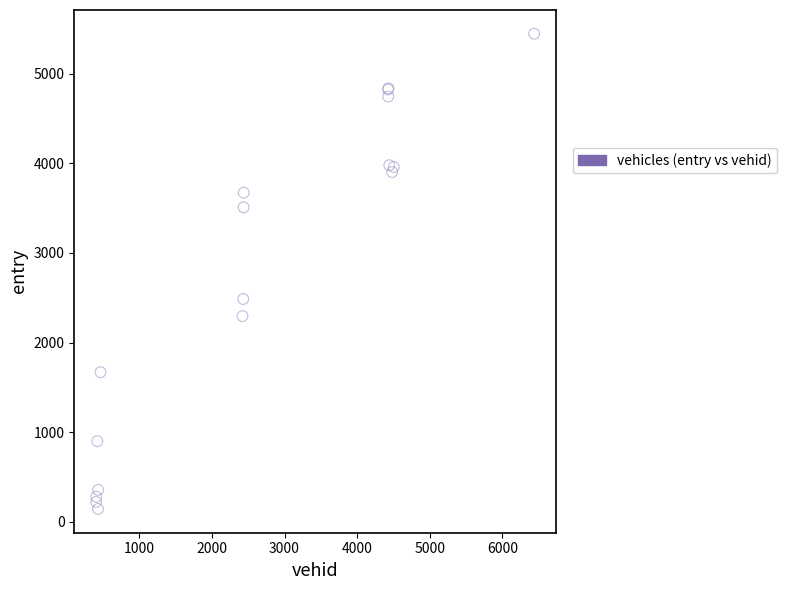

What Y value in the scatter plot is closest to 2794?

2486.5